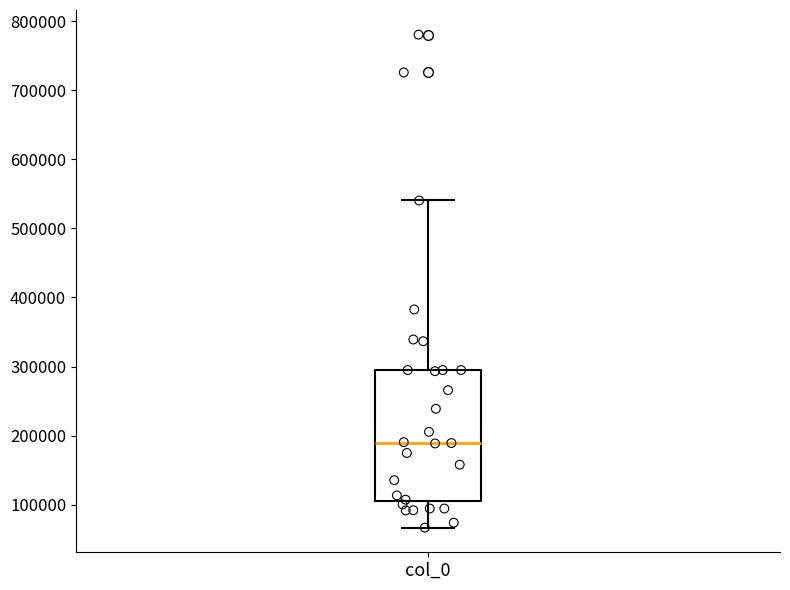

Transcribe this box plot: give where the median line is, the range the box spans, and where the two whiskers end, as read against the y-axis. The values are not printed on the chart, so give them approximately, as read against the axis.

median 190000, box 110000 to 290000, whiskers 70000 to 540000